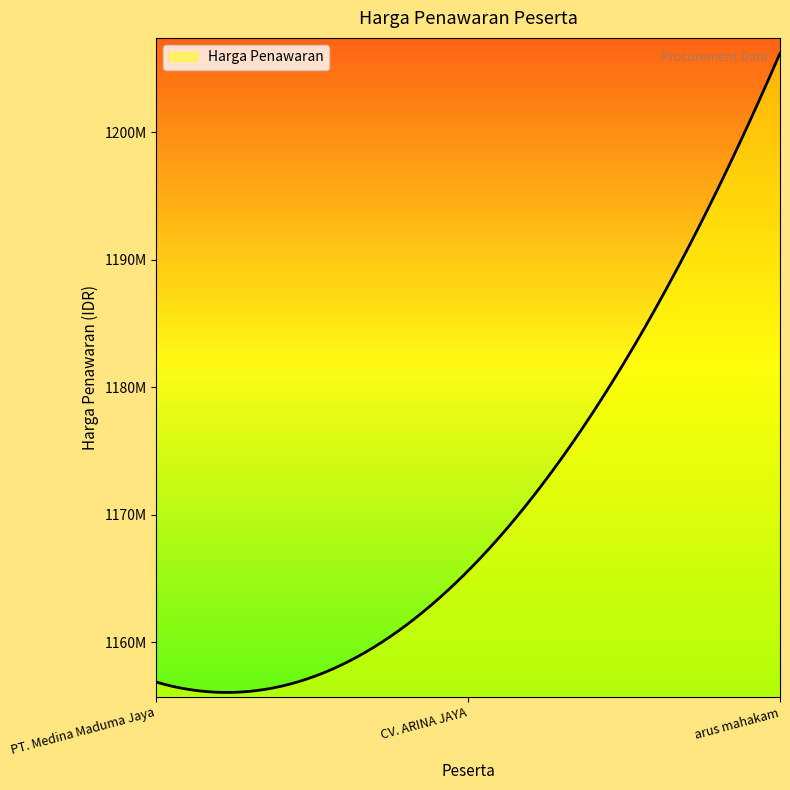

Does the chart have visible grid lines?

No